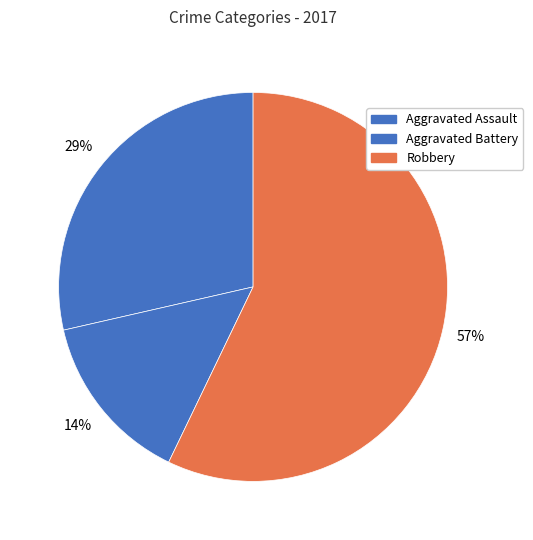

How many segments does this pie chart have?

3